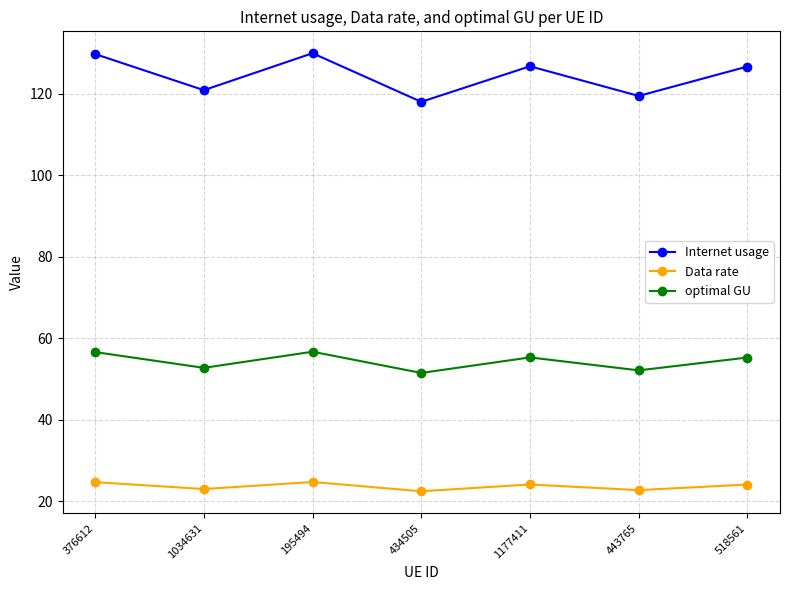

What is the maximum value shown in the chart?

129.9